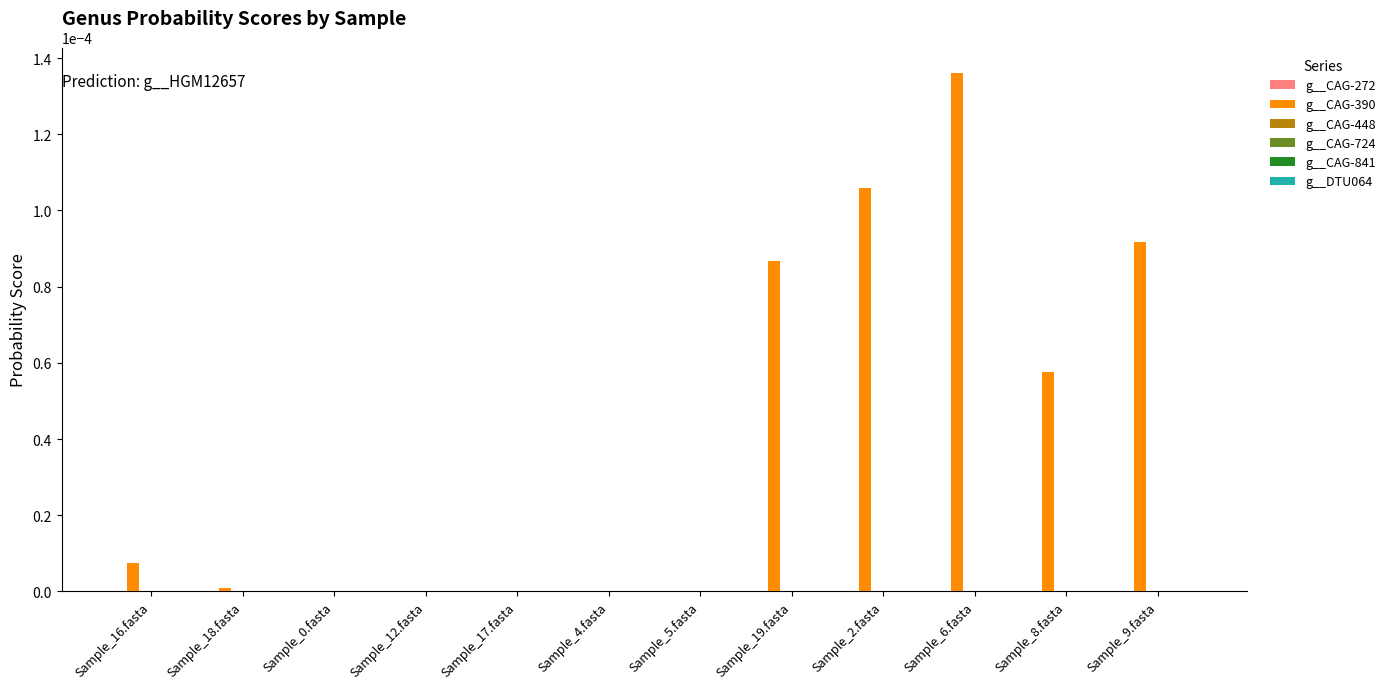

The g__CAG-390 series shows 0.0 at Sample_0.fasta. True or false?

True